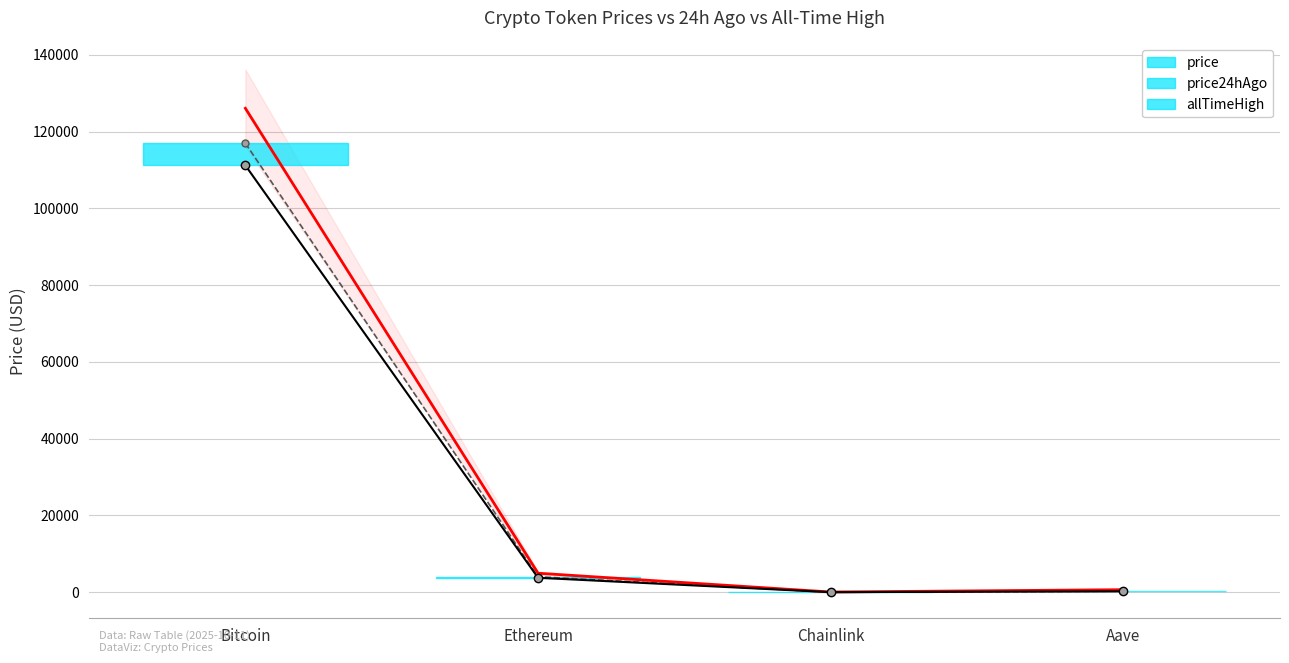

What is the difference between the maximum and second lowest values in the price series?

110972.4